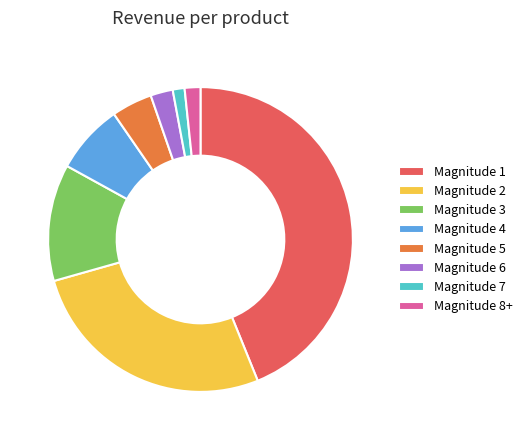

Count the number of slices in the pie.

8